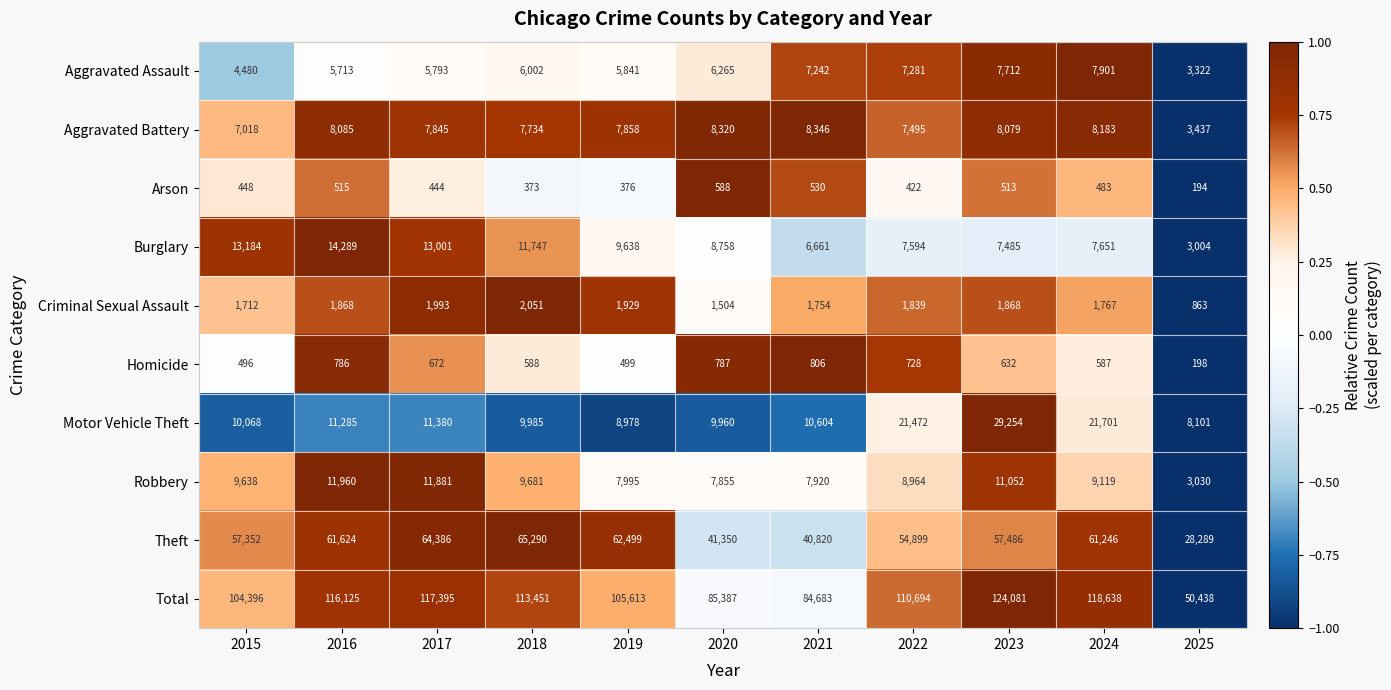

True or false: Burglary has a value of 8758 at 2020.

True